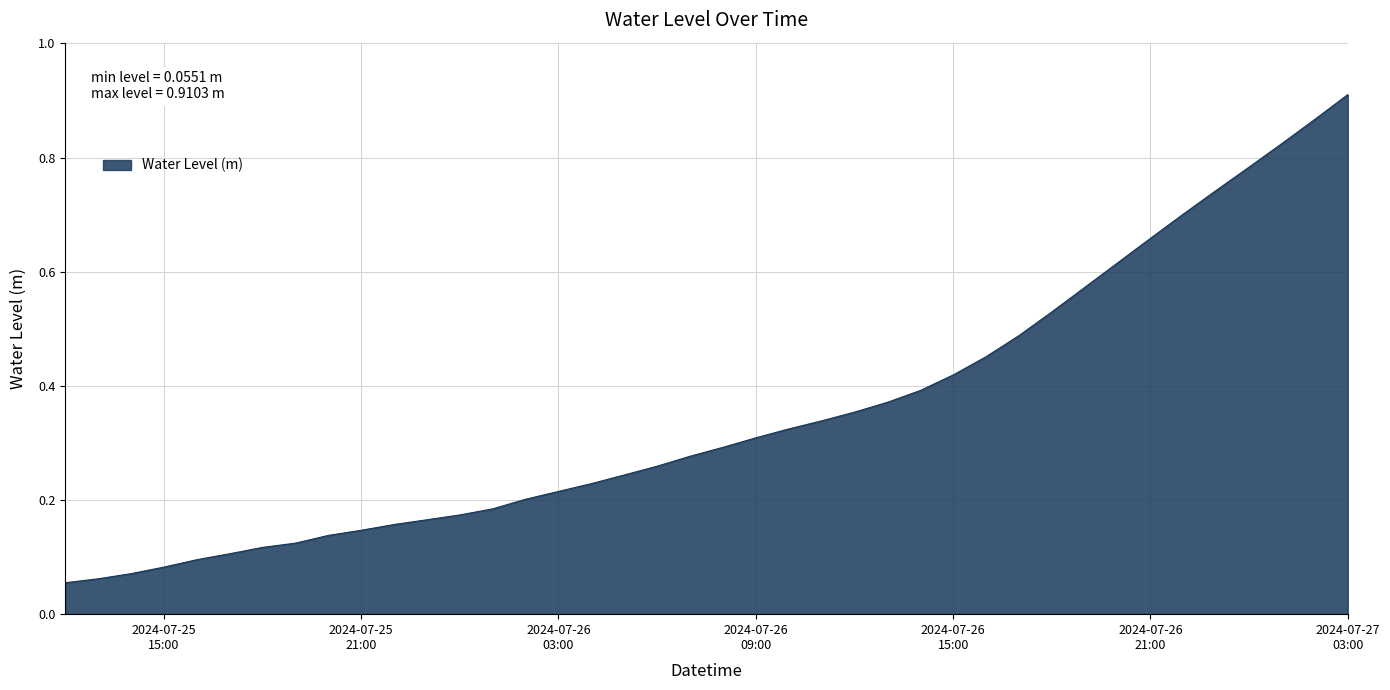

Which category has the highest value across all series?

2024-07-27
03:00